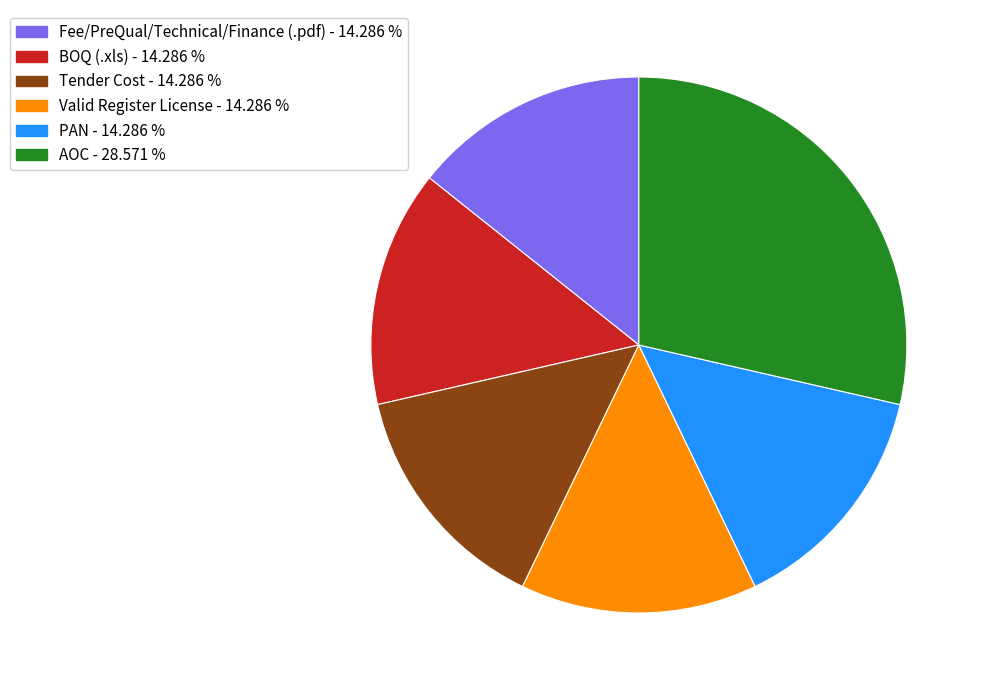

Is Tender Cost the majority of the pie?

No